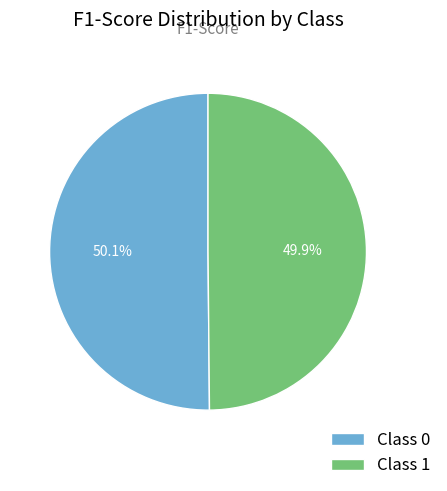

What percentage is NOT represented by Class 1?

50.1%